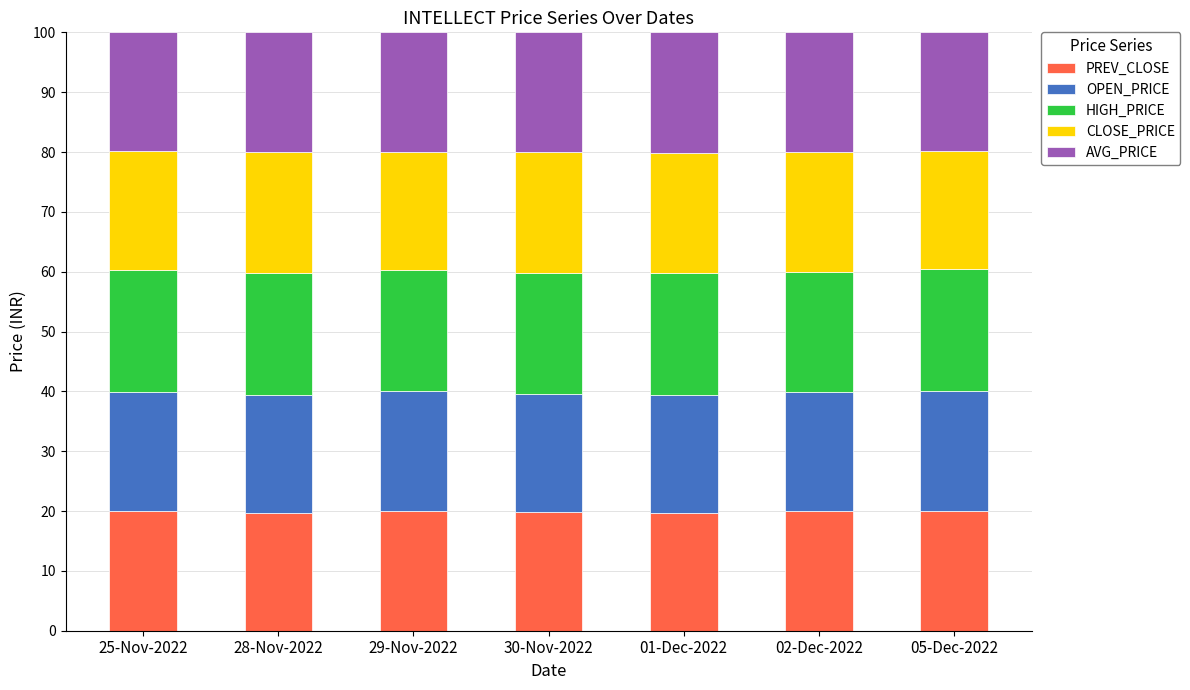

Is it true that PREV_CLOSE equals 33.6 at 28-Nov-2022?

False